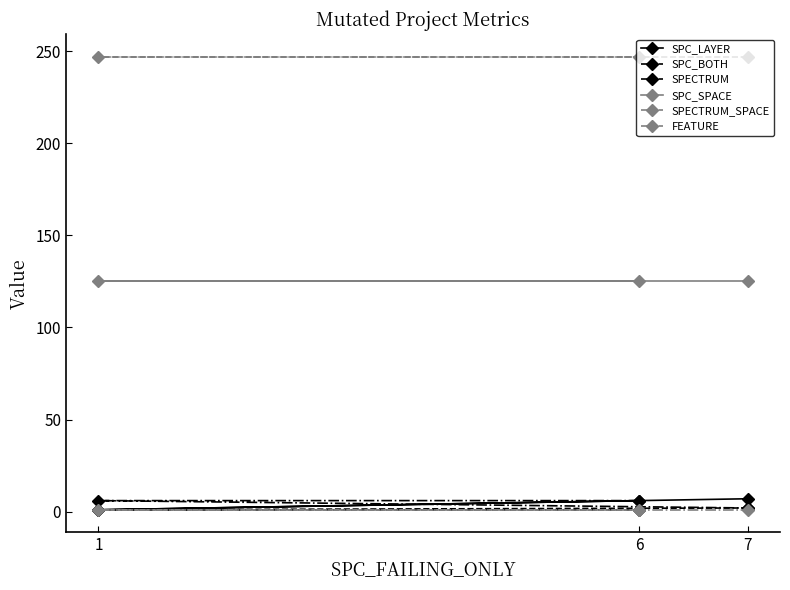

How many lines are shown in the chart?

6